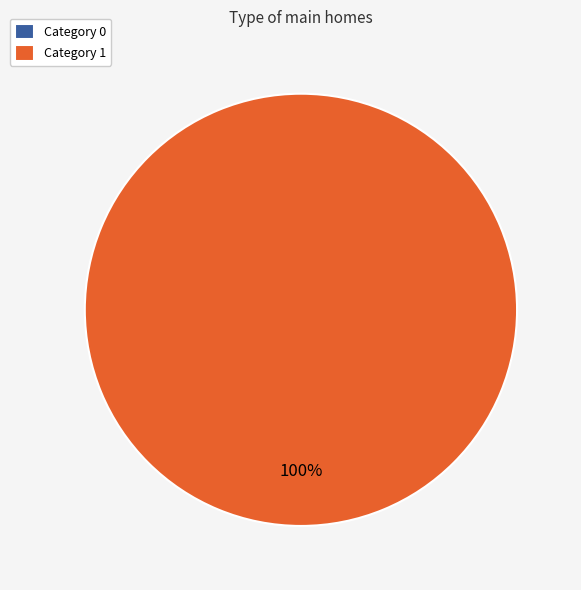

What is the largest slice in the pie chart?

1